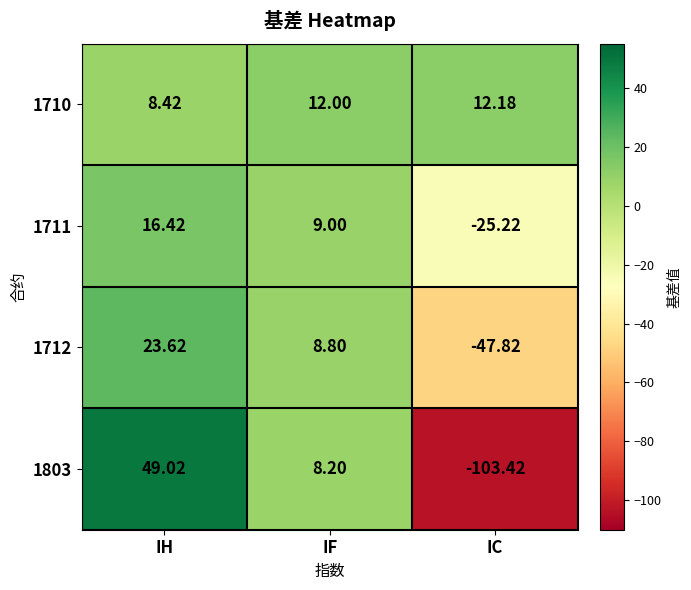

At which label does 1711 first exceed 9?

IH